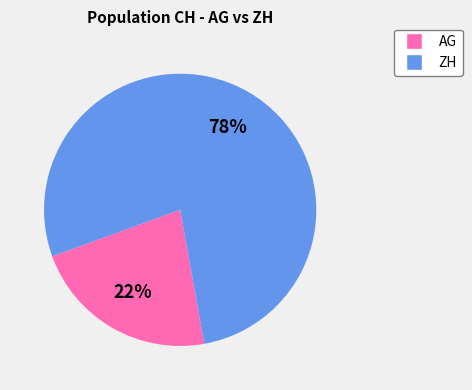

Does any single category account for the majority?

Yes